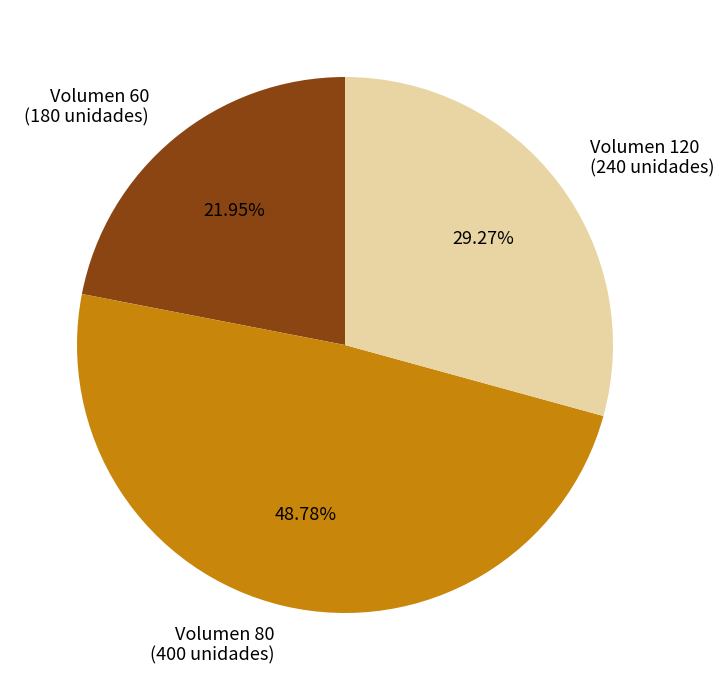

Between Volumen 80 (400 unidades) and Volumen 60 (180 unidades), which is larger?

Volumen 80 (400 unidades)